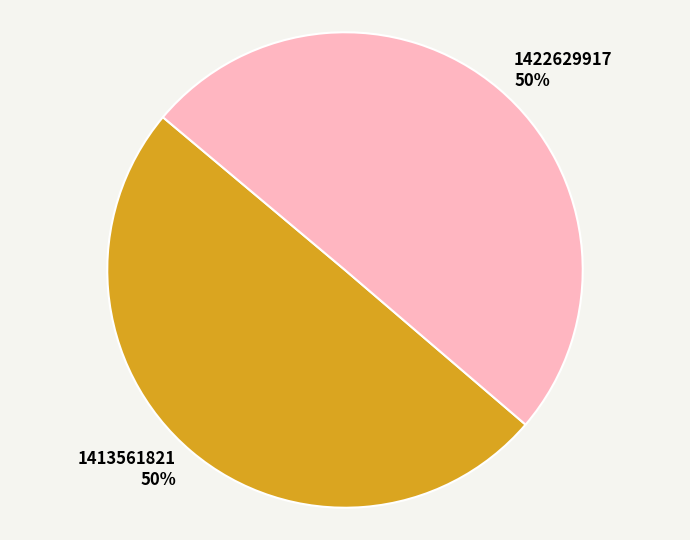

Combined, do 1413561821 and 1422629917 account for over 50%?

Yes